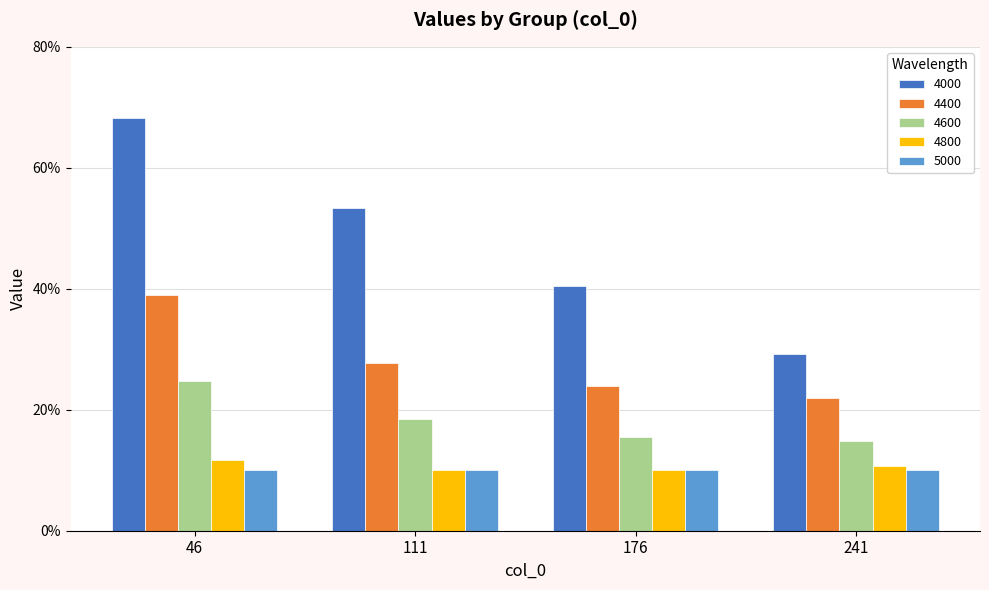

Which category has the lowest value across all series?

111